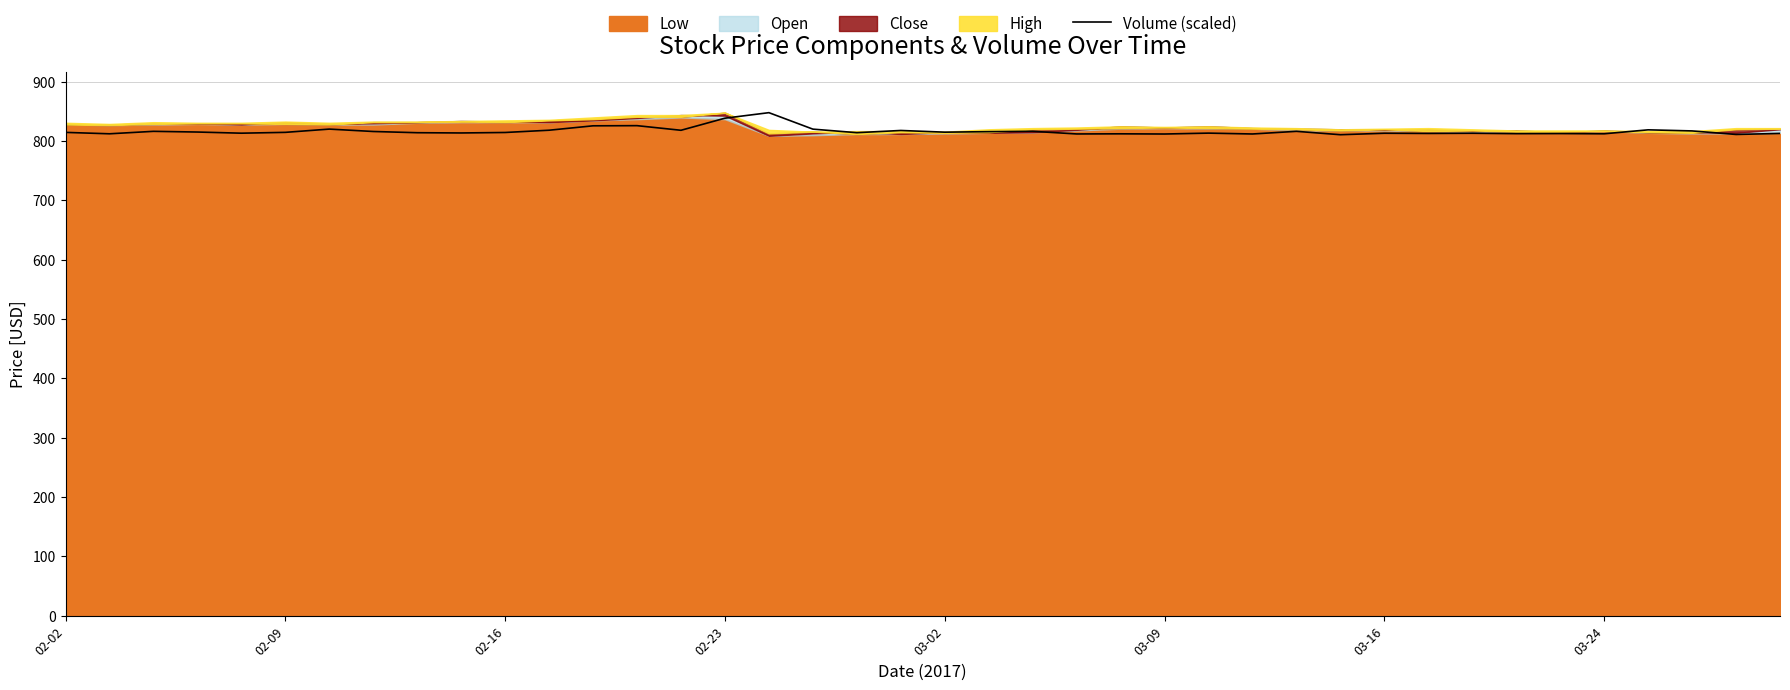

How many points are higher than both their immediate neighbors (excluding endpoints)?

13